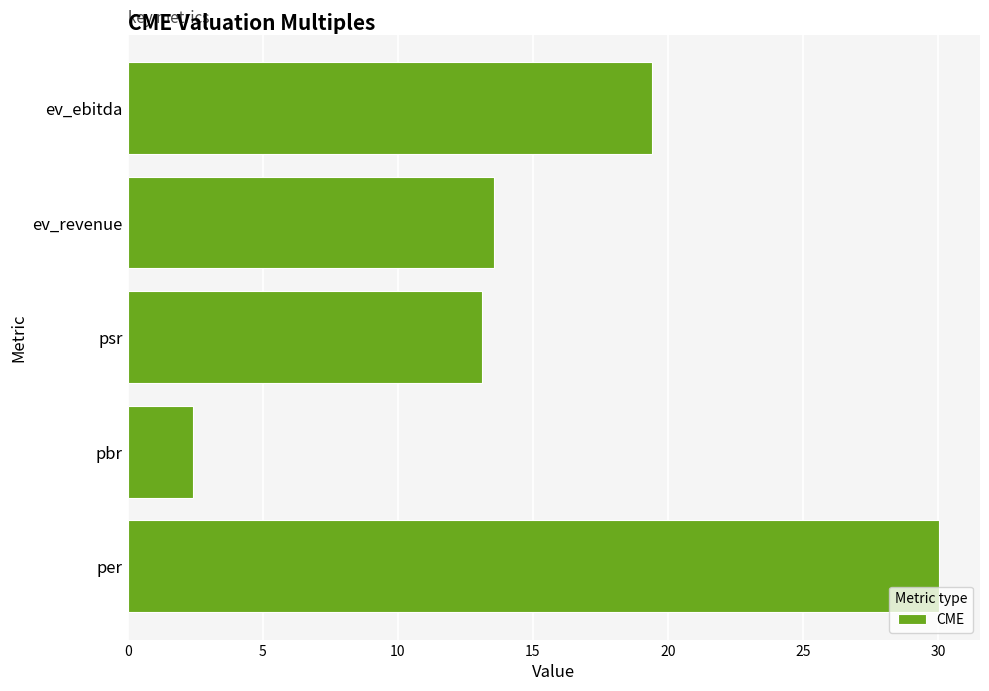

Approximately how many times larger is the value at psr compared to pbr?

5.5